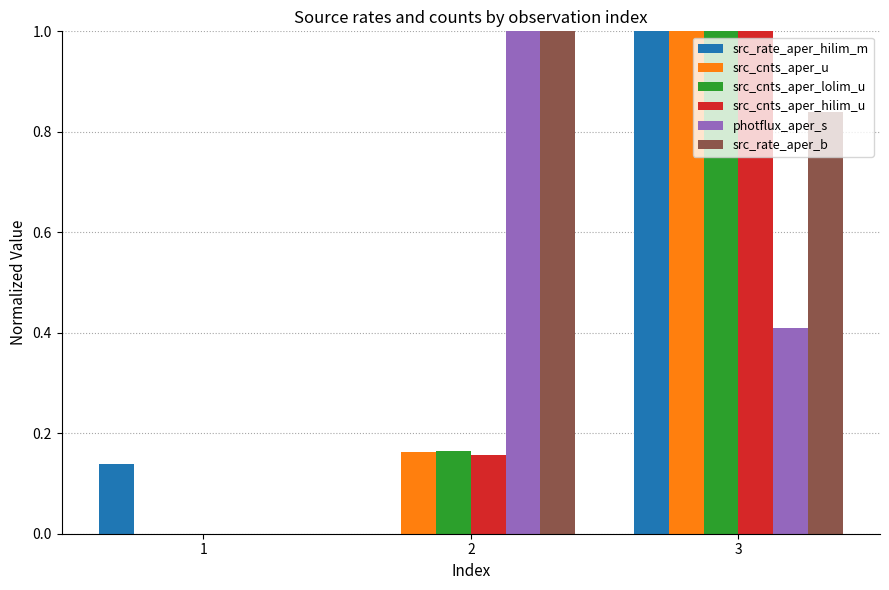

What is the sum of the photflux_aper_s values at 2 and 3?

1.4